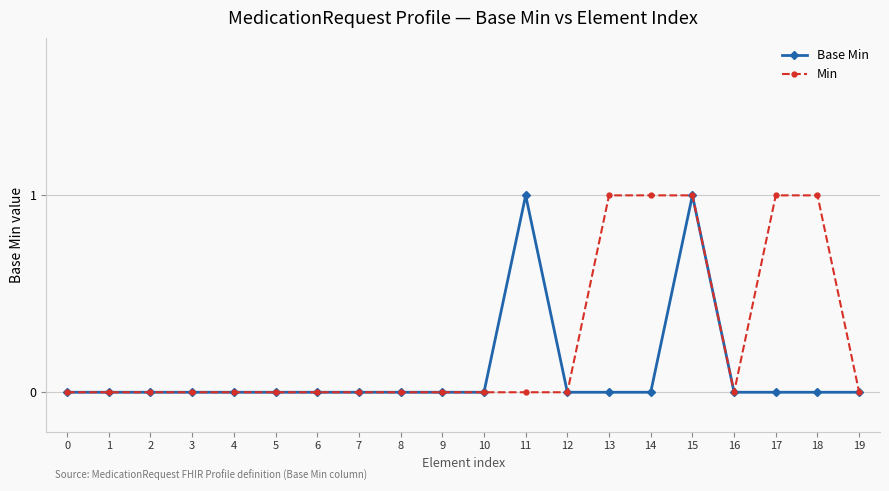

True or false: Base Min has more than 1 interior local peaks.

True